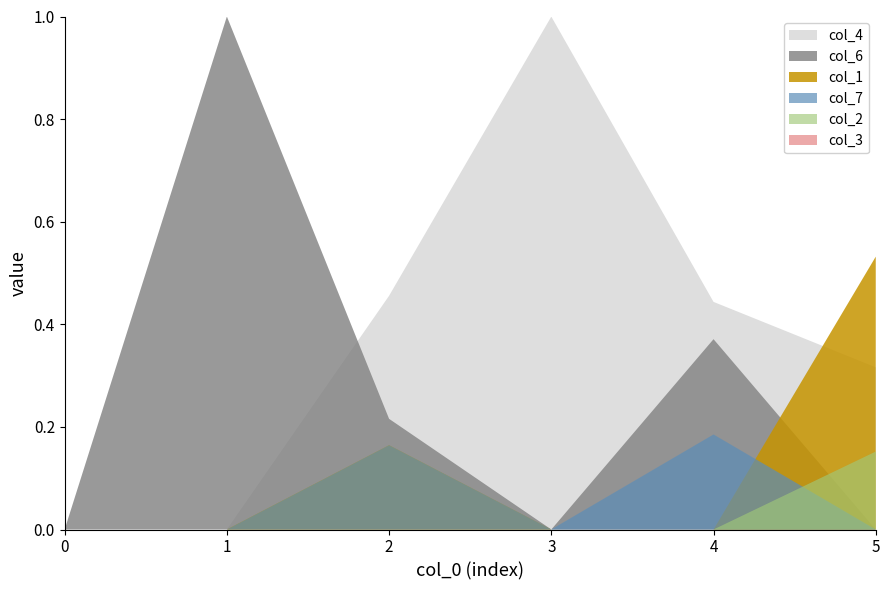

Reading right to left, extract all data points from this chart.

col_1: 0.5	0.0	0.0	0.2	0.0	0.0
col_2: 0.2	0.0	0.0	0.0	0.0	0.0
col_4: 0.3	0.4	1.0	0.5	0.0	0.0
col_6: 0.0	0.4	0.0	0.2	1.0	0.0
col_7: 0.0	0.2	0.0	0.2	0.0	0.0
col_3: 0.0	0.0	0.0	0.0	0.0	0.0